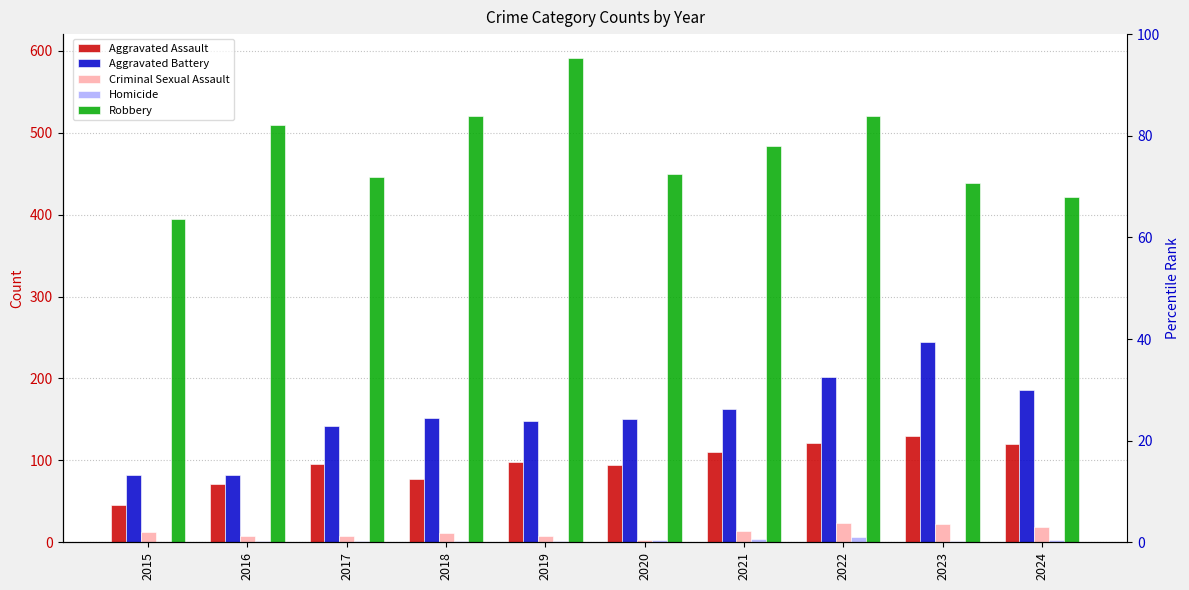

What is the total value across all series at 2020?

700